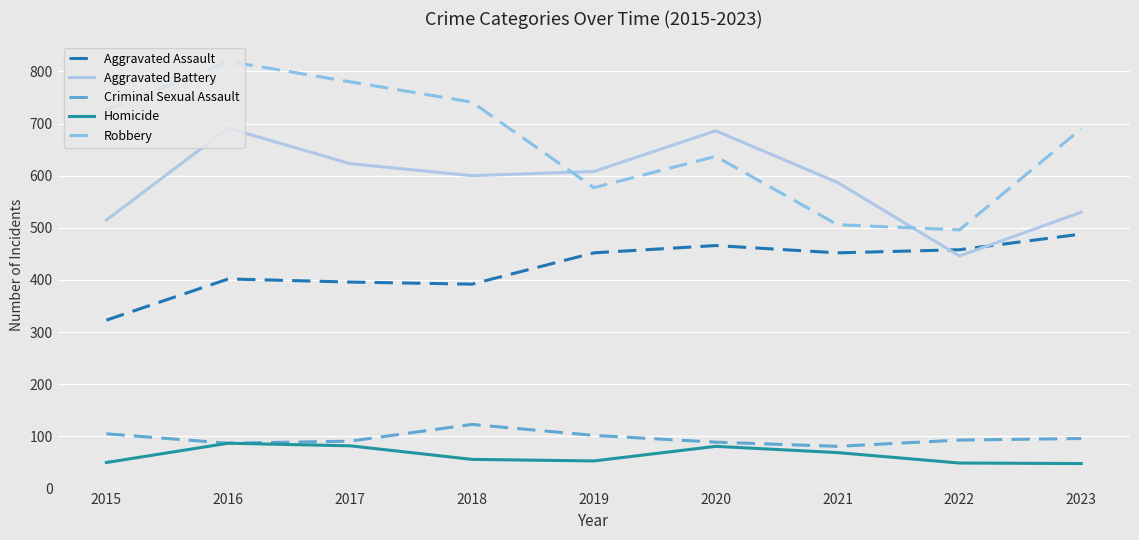

What is the minimum value for Criminal Sexual Assault?

81